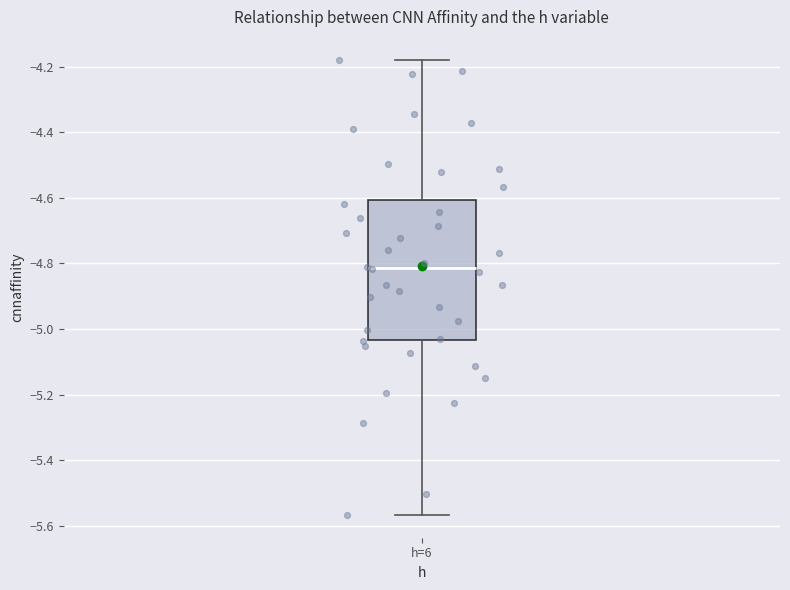

Transcribe this box plot: give where the median line is, the range the box spans, and where the two whiskers end, as read against the y-axis. The values are not printed on the chart, so give them approximately, as read against the axis.

median -4.82, box -5.04 to -4.60, whiskers -5.56 to -4.18